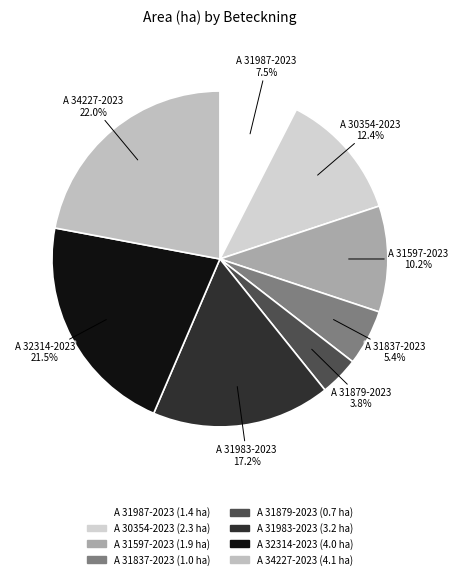

Between A 31879-2023 and A 32314-2023, which is larger?

A 32314-2023